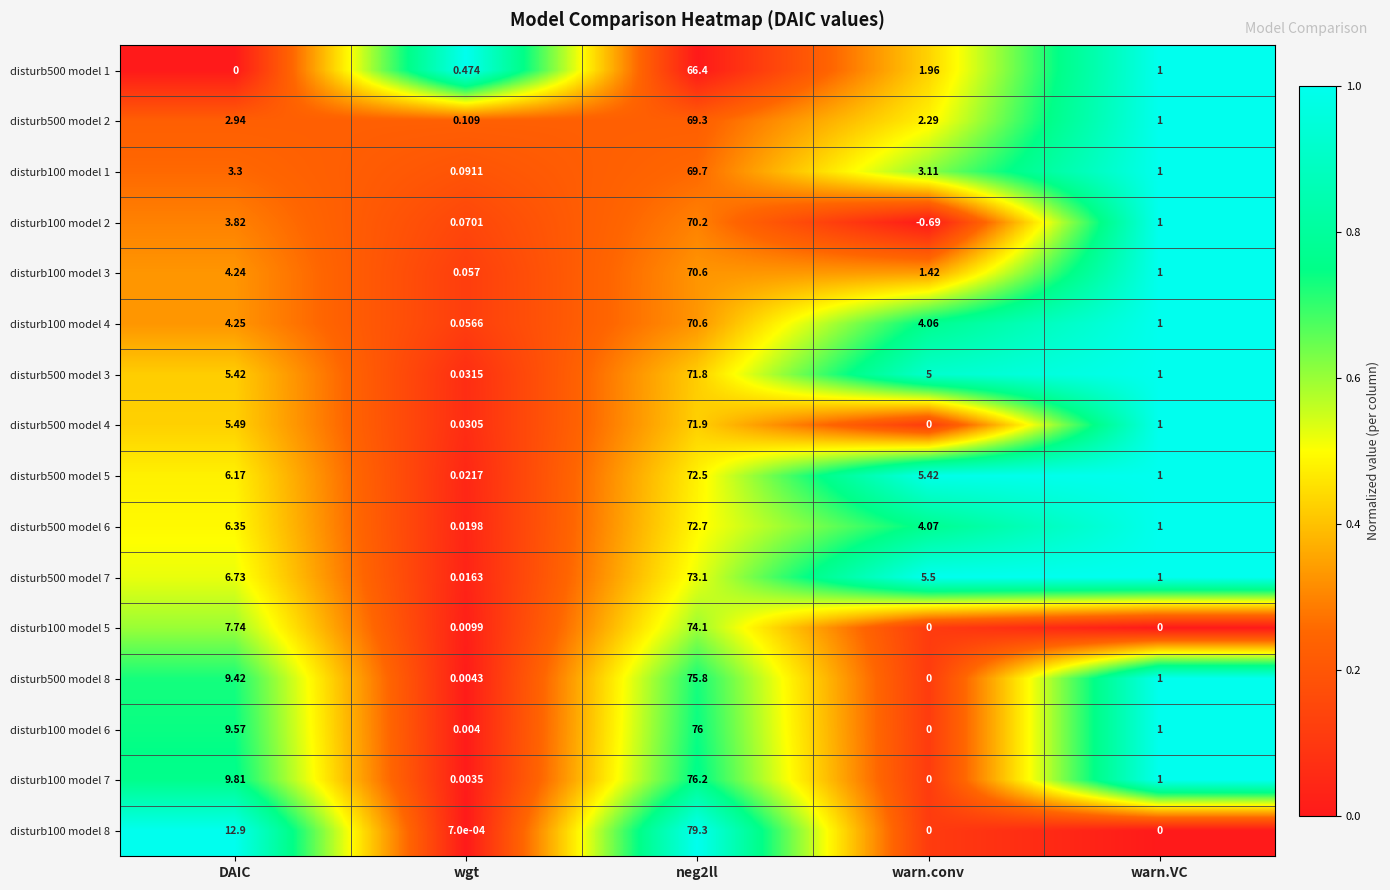

How many categories are shown in the chart?

5